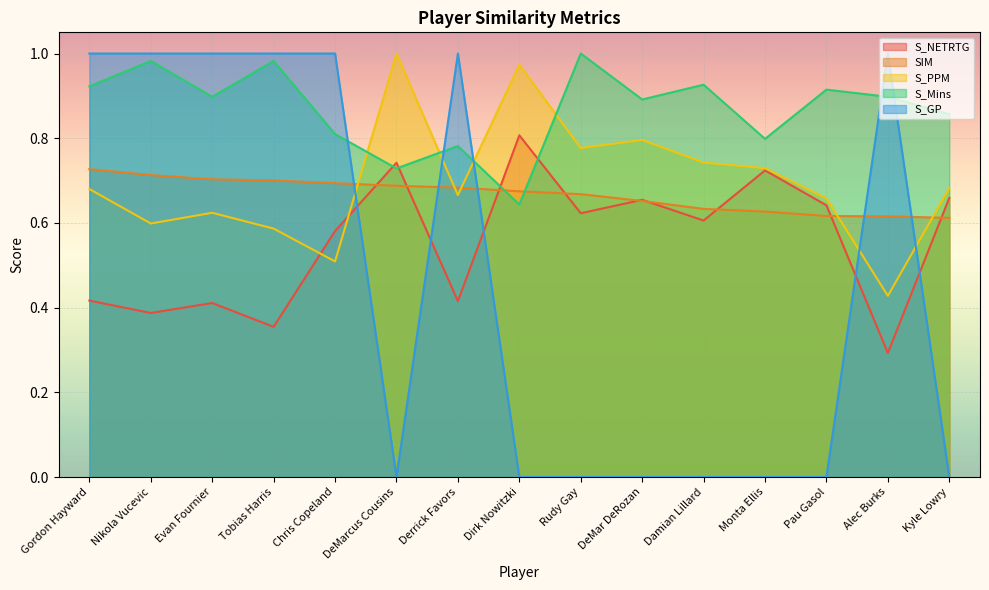

Which series ends up on top after the final intersection of S_NETRTG and S_Mins?

S_Mins